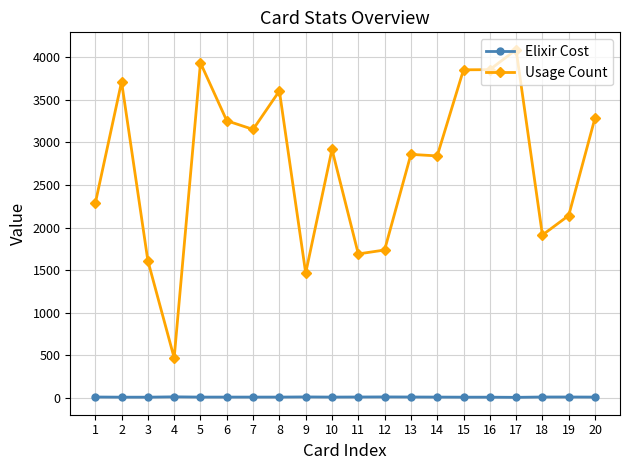

Does the chart display data point markers on the line(s)?

Yes